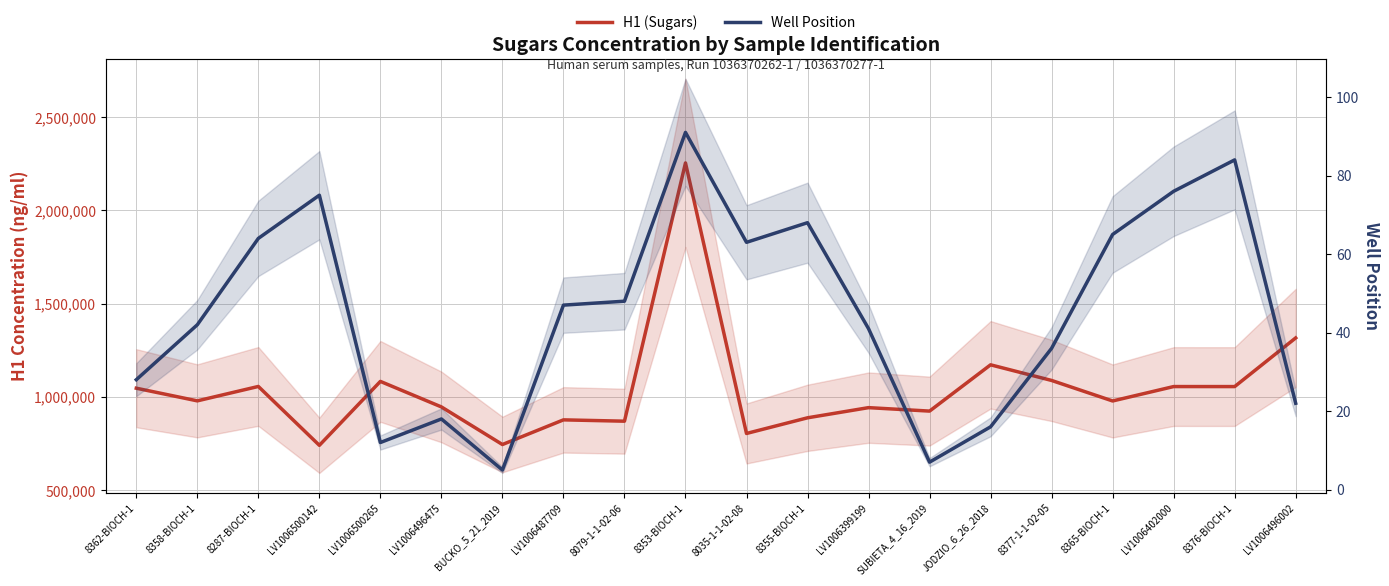

True or false: Well Position and H1 (Sugars) cross at least once.

False